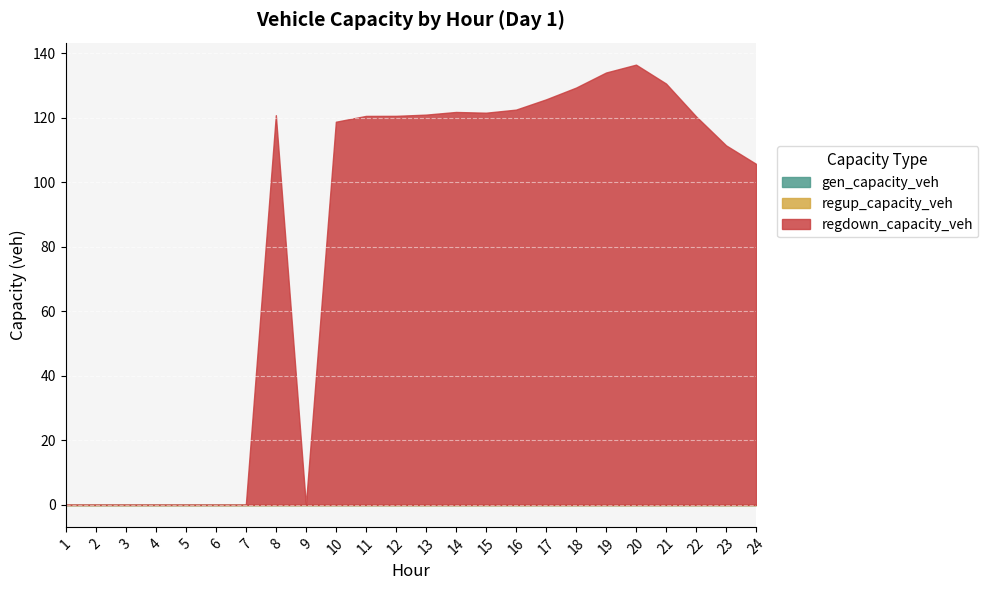

Reading right to left, list all the values displayed in this chart.

gen_capacity_veh: 0.0	0.0	0.0	0.0	0.0	0.0	0.0	0.0	0.0	0.0	0.0	0.0	0.0	0.0	0.0	0.0	0.0	0.0	0.0	0.0	0.0	0.0	0.0	0.0
regup_capacity_veh: 0.0	0.0	0.0	0.0	0.0	0.0	0.0	0.0	0.0	0.0	0.0	0.0	0.0	0.0	0.0	0.0	0.0	0.0	0.0	0.0	0.0	0.0	0.0	0.0
regdown_capacity_veh: 105.7	111.4	120.4	130.6	136.4	134.0	129.3	125.6	122.5	121.5	121.7	120.9	120.5	120.5	118.7	0.0	120.8	0.0	0.0	0.0	0.0	0.0	0.0	0.0